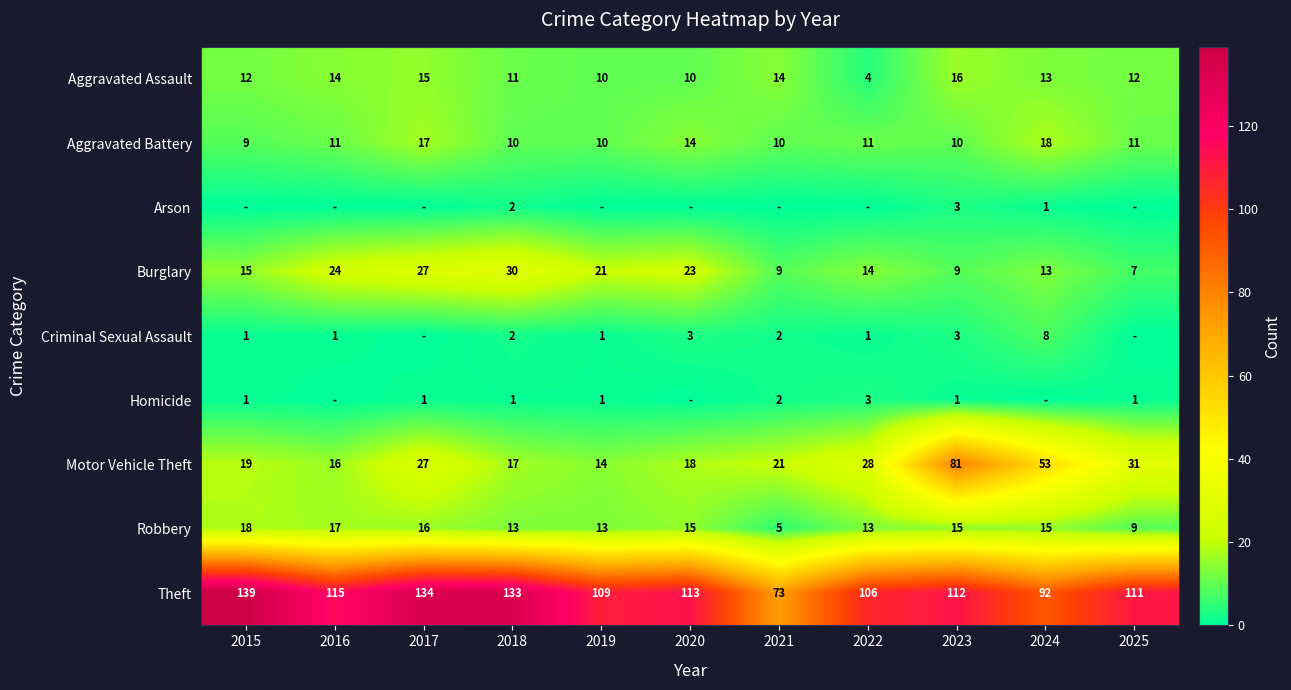

Rank the series by their maximum value, from lowest to highest.

Arson, Homicide, Criminal Sexual Assault, Aggravated Assault, Aggravated Battery, Robbery, Burglary, Motor Vehicle Theft, Theft